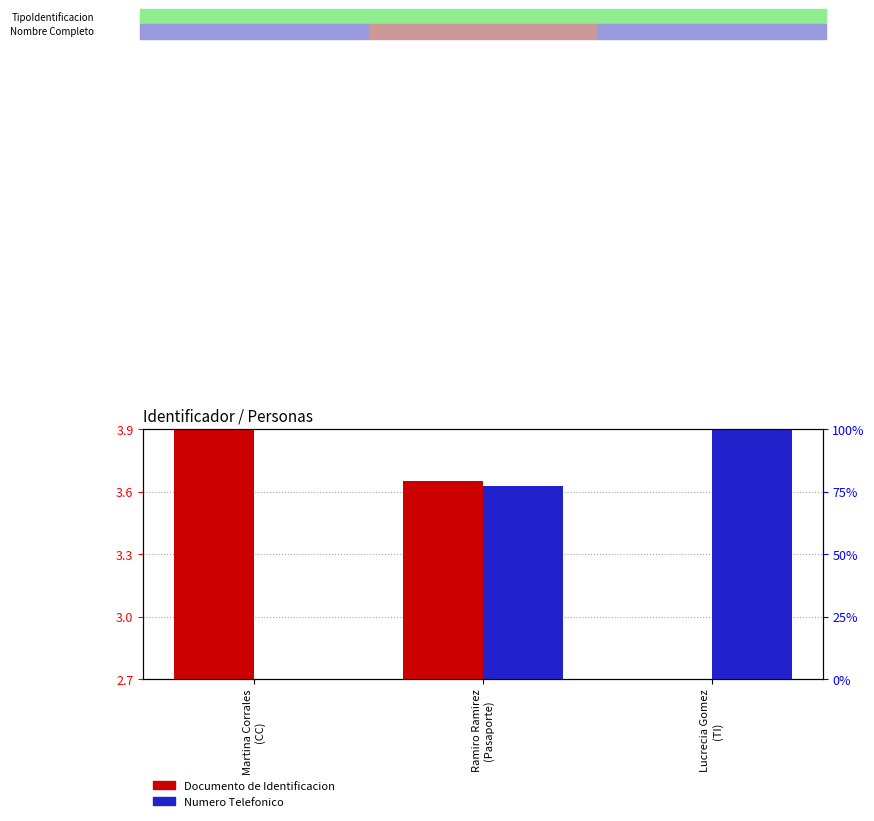

Where is Documento de Identificacion nearest to the value 3?

Lucrecia Gomez
(TI)